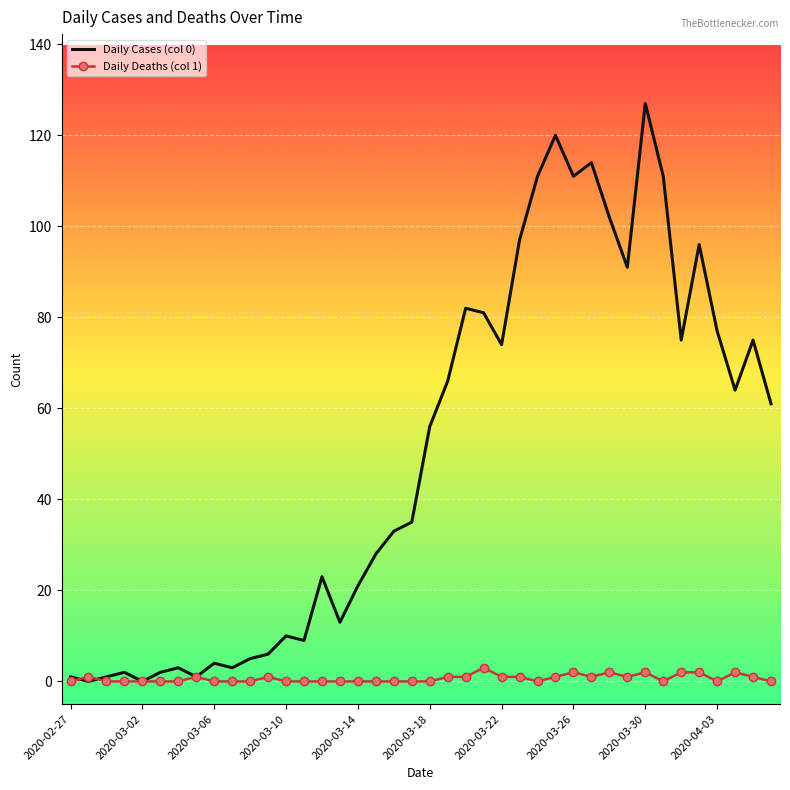

How many series are shown in this chart?

2